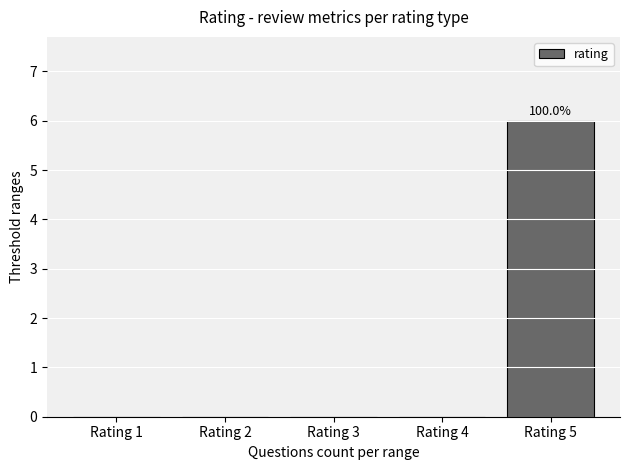

Reading left to right, transcribe all the data shown in this chart.

Rating 1=0	Rating 2=0	Rating 3=0	Rating 4=0	Rating 5=6